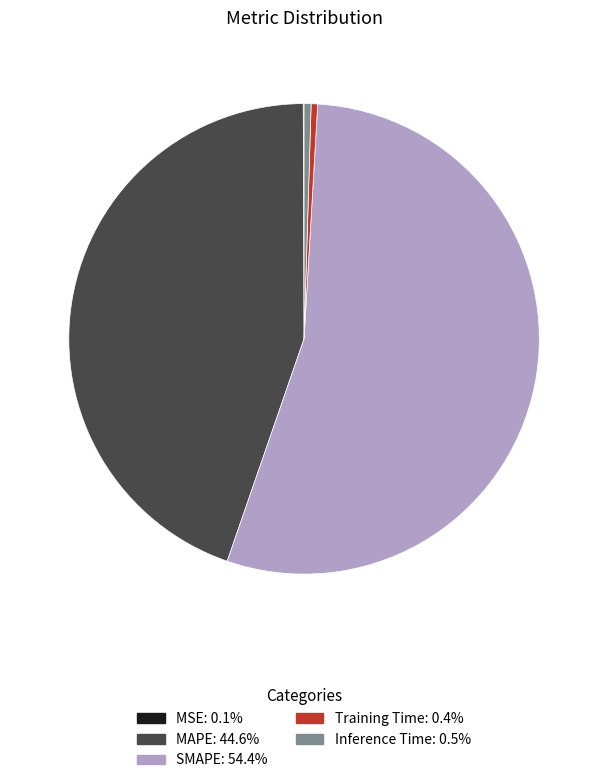

Which category has the biggest portion of the pie?

SMAPE